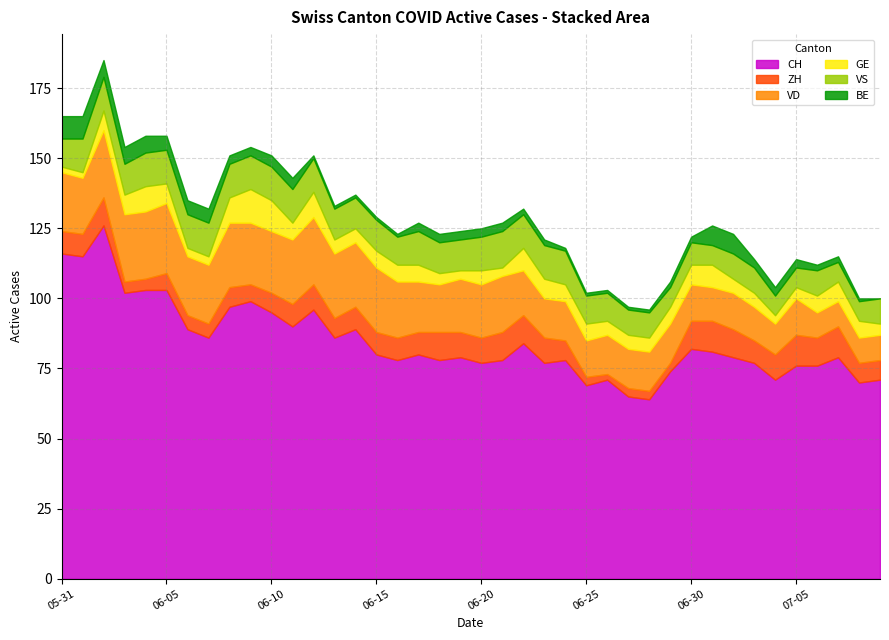

What is the label of the 23rd point from the right?

2020-06-17